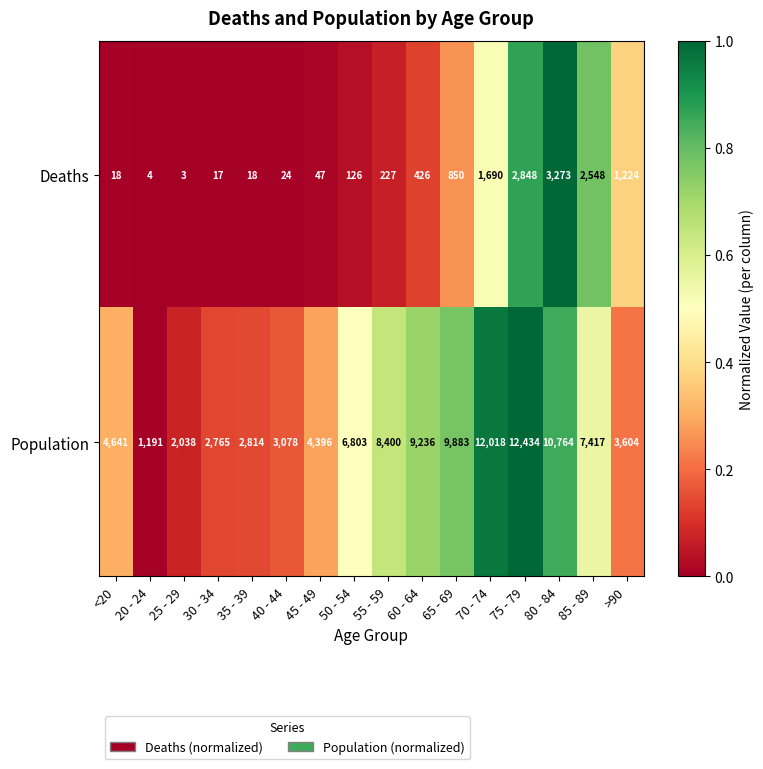

Between 30 - 34 and 50 - 54, which series saw the biggest shift?

Population